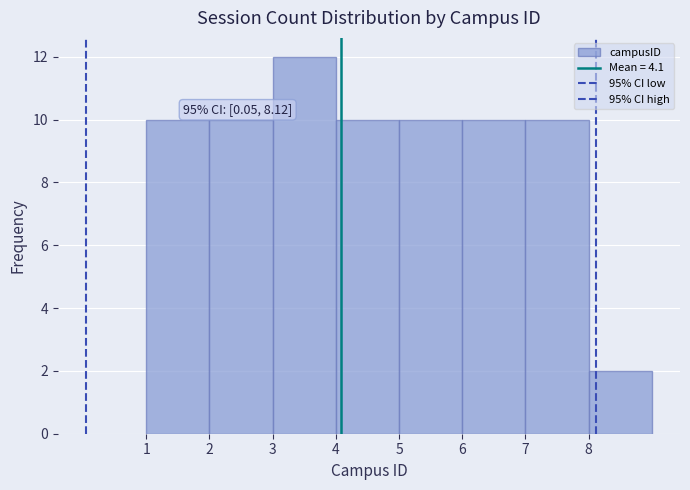

Over which range of the x-axis is the bar tallest?

3 to 4